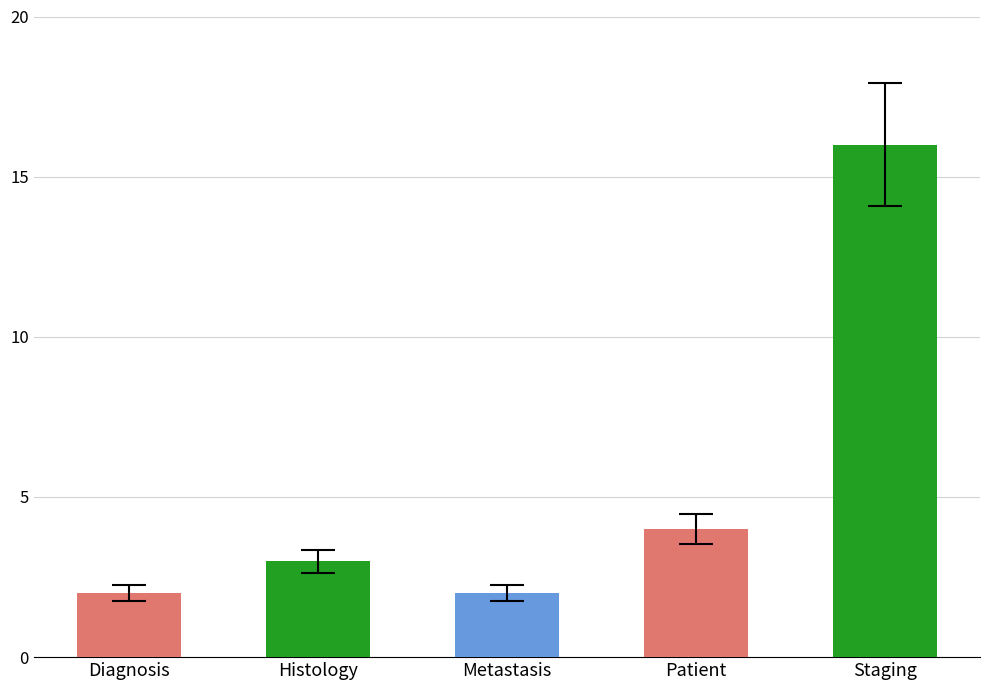

What is the minimum value shown in the chart?

2